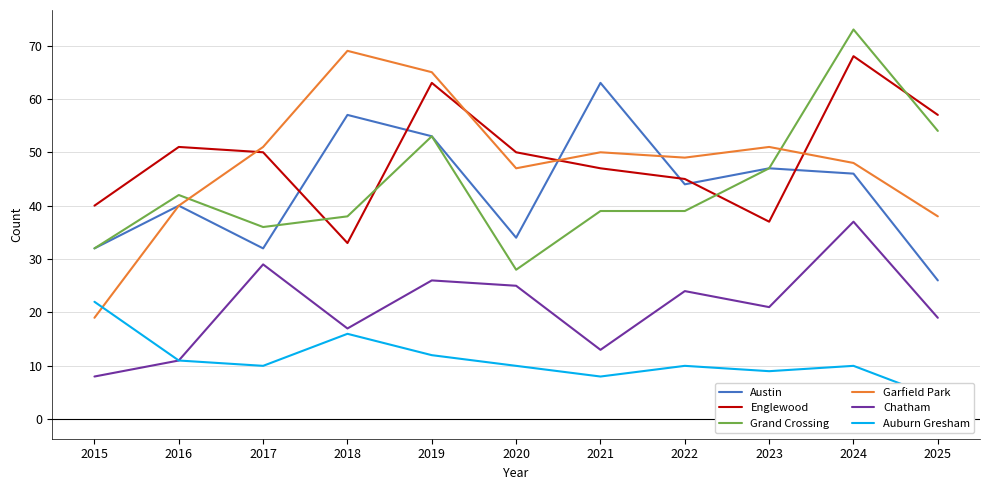

True or false: Englewood and Garfield Park intersect in this chart.

True